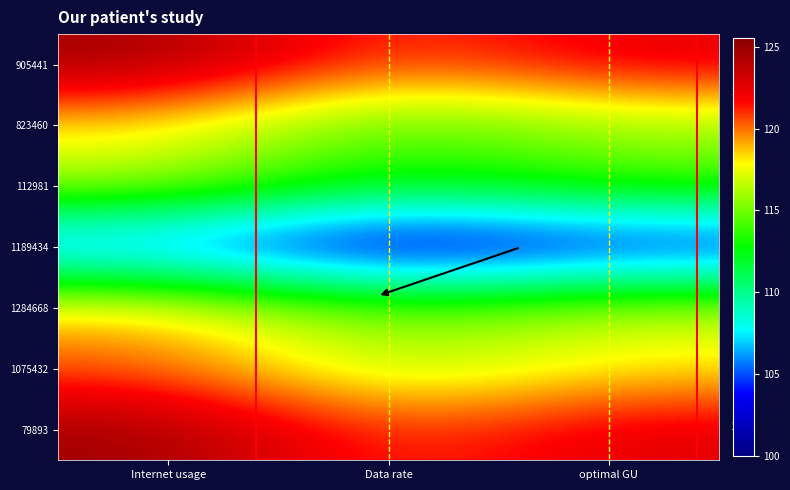

The value of 1189434 at optimal GU is 39.8. True or false?

False